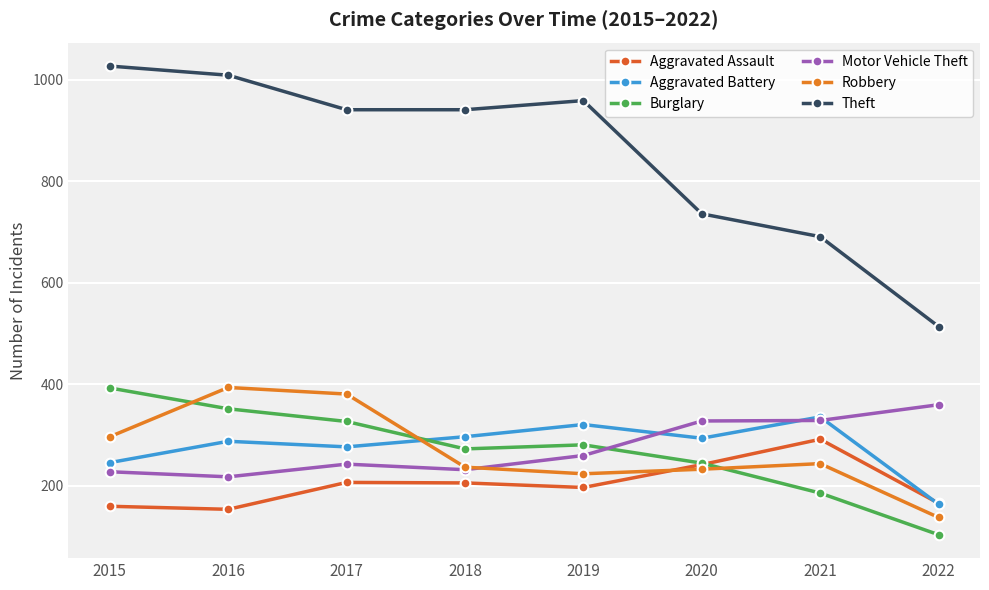

What is the sum of all Theft values?

6818